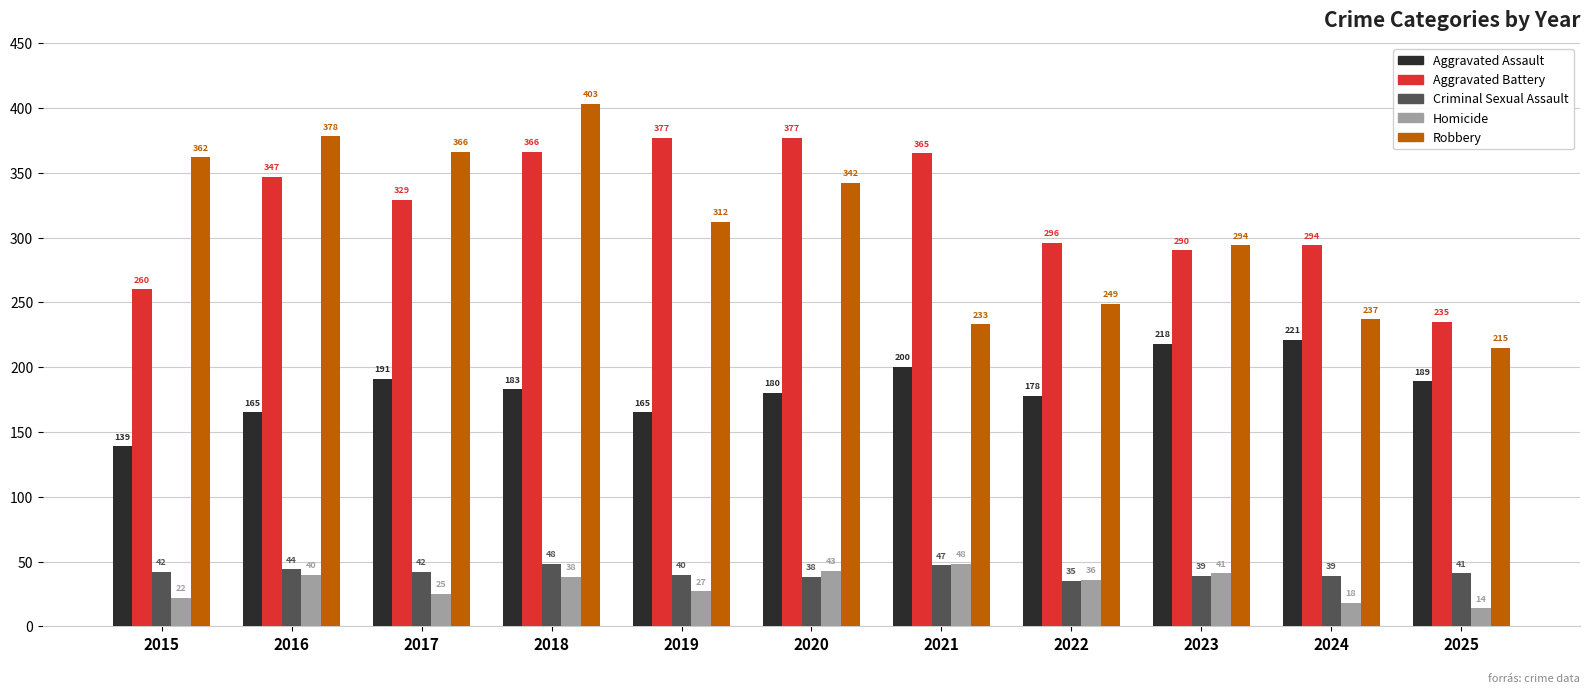

Reading left to right, list all the values displayed in this chart.

Aggravated Assault: 2015=139	2016=165	2017=191	2018=183	2019=165	2020=180	2021=200	2022=178	2023=218	2024=221	2025=189
Aggravated Battery: 2015=260	2016=347	2017=329	2018=366	2019=377	2020=377	2021=365	2022=296	2023=290	2024=294	2025=235
Criminal Sexual Assault: 2015=42	2016=44	2017=42	2018=48	2019=40	2020=38	2021=47	2022=35	2023=39	2024=39	2025=41
Homicide: 2015=22	2016=40	2017=25	2018=38	2019=27	2020=43	2021=48	2022=36	2023=41	2024=18	2025=14
Robbery: 2015=362	2016=378	2017=366	2018=403	2019=312	2020=342	2021=233	2022=249	2023=294	2024=237	2025=215